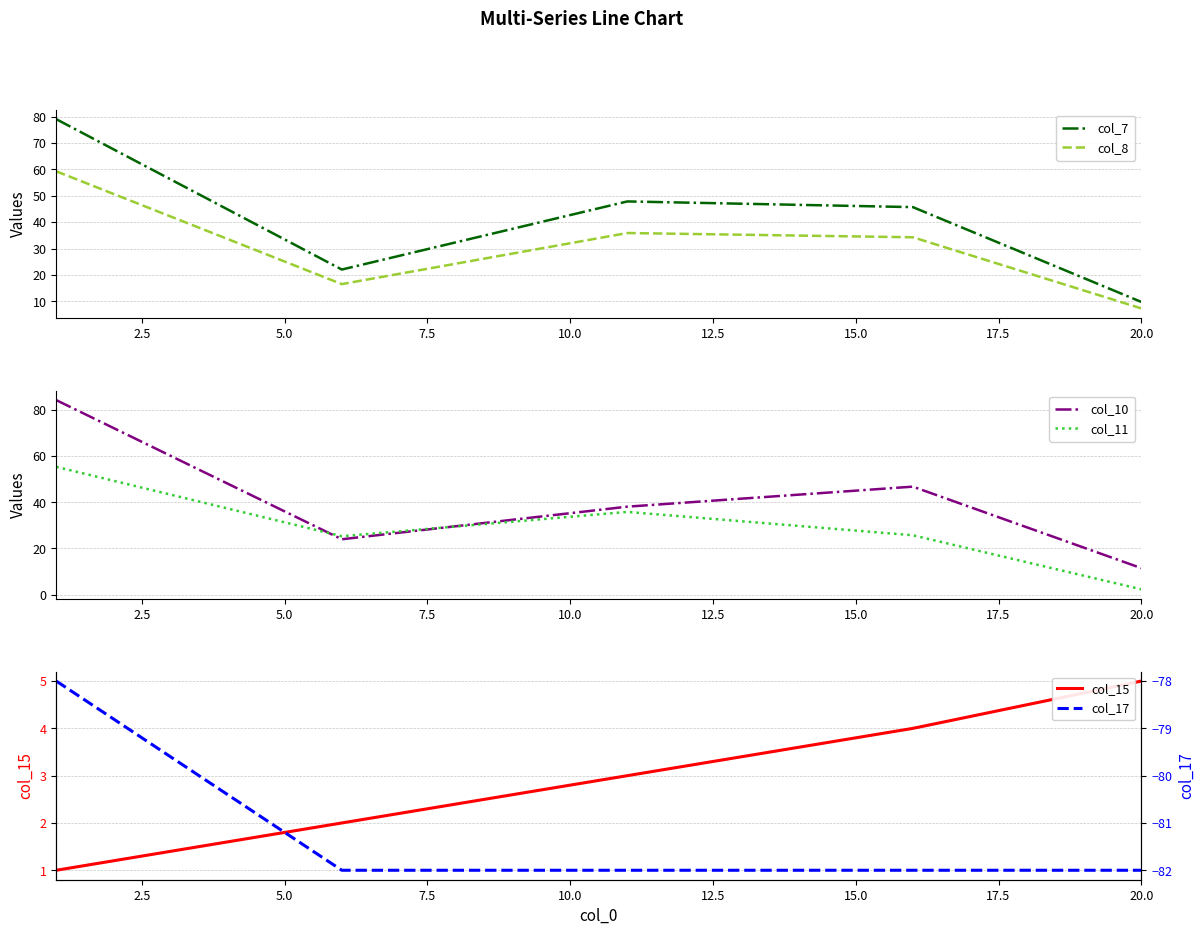

At how many categories does at least one series exceed 0?

5